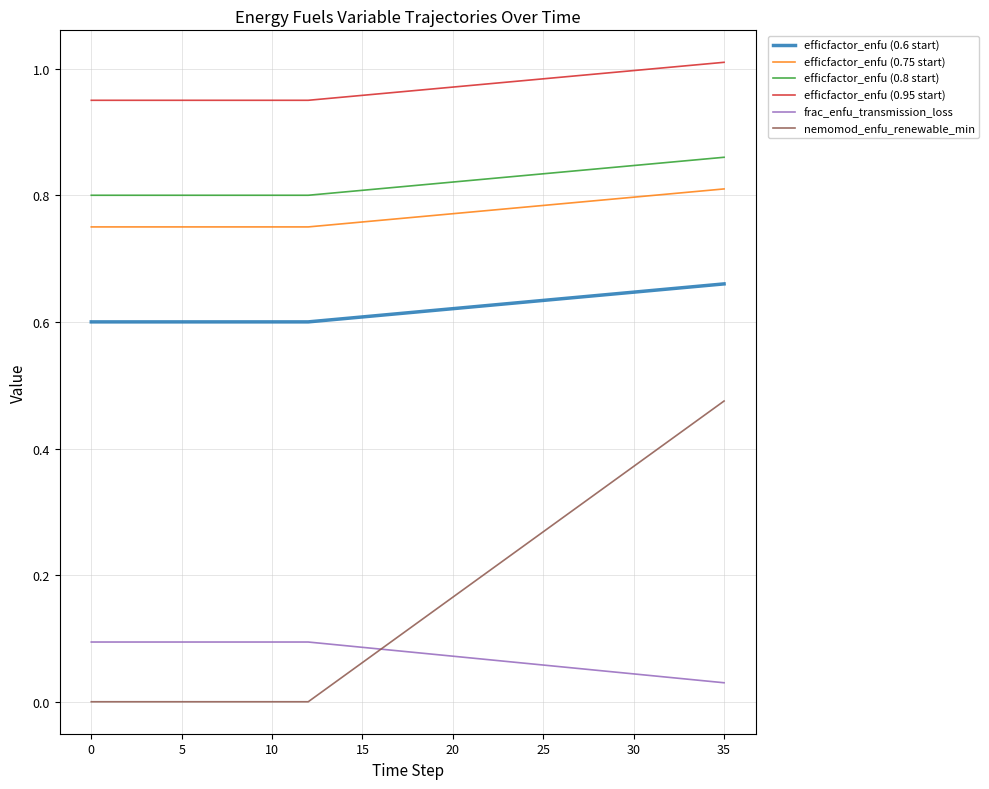

True or false: efficfactor_enfu (0.8 start) and efficfactor_enfu (0.6 start) cross at least once.

False